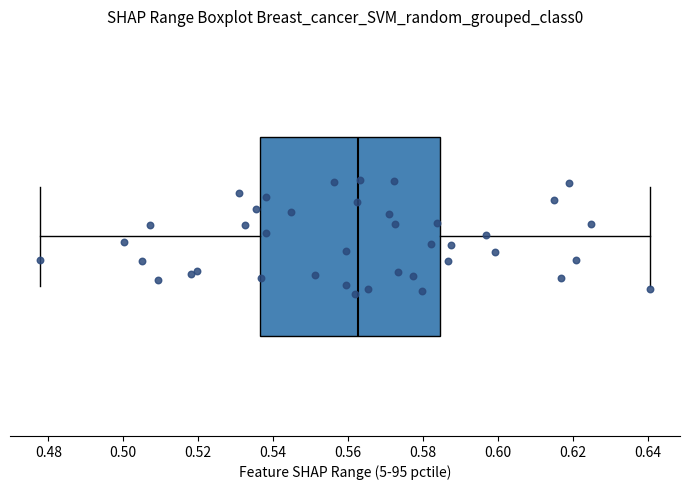

Read this box plot against the x-axis: the position of the median line, the range covered by the box, and the ends of both whiskers. The values are not printed on the chart, so give them approximately, as read against the axis.

median 0.562, box 0.536 to 0.584, whiskers 0.478 to 0.640